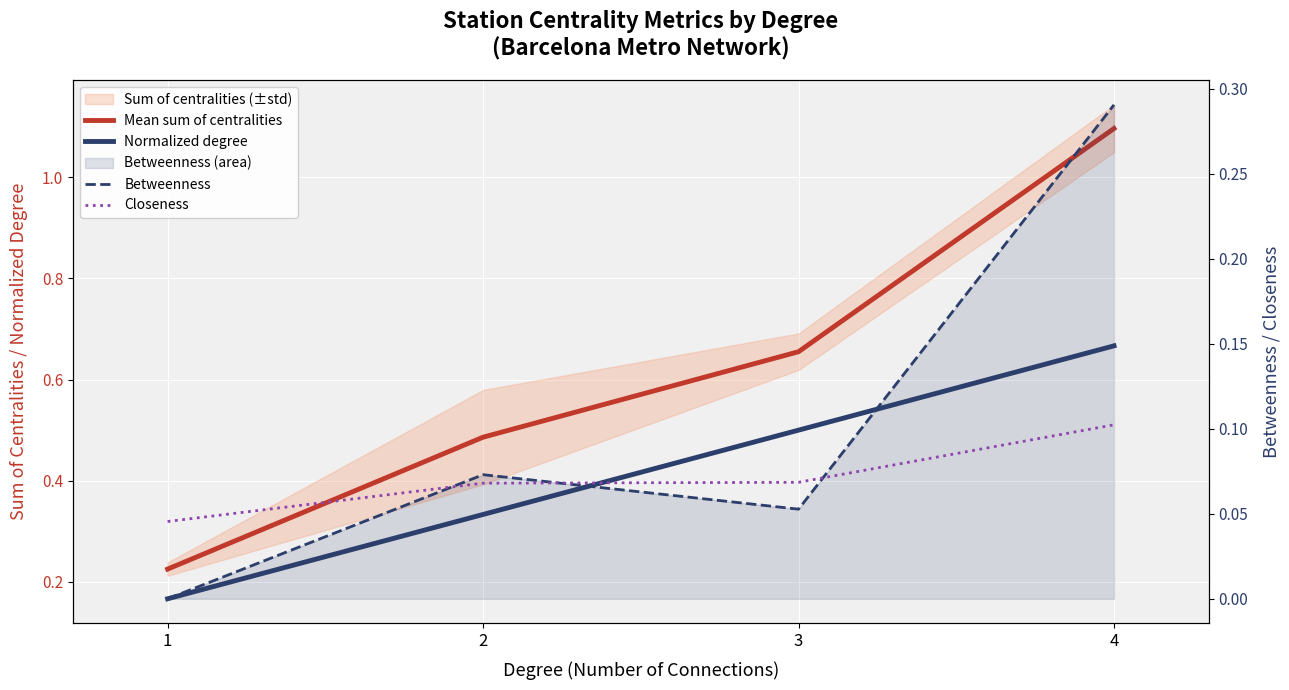

Reading right to left, list all the values displayed in this chart.

Mean sum of centralities: 1.1	0.7	0.5	0.2
Normalized degree: 0.7	0.5	0.3	0.2
Betweenness: 0.3	0.1	0.1	0.0
Closeness: 0.1	0.1	0.1	0.0